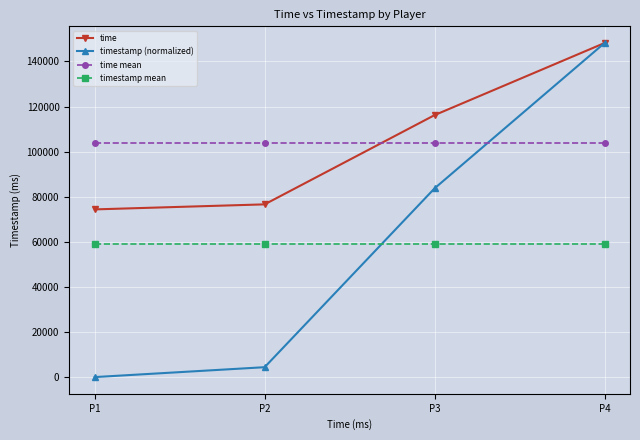

Rank the series at P2 from lowest to highest value.

timestamp (normalized), timestamp mean, time, time mean